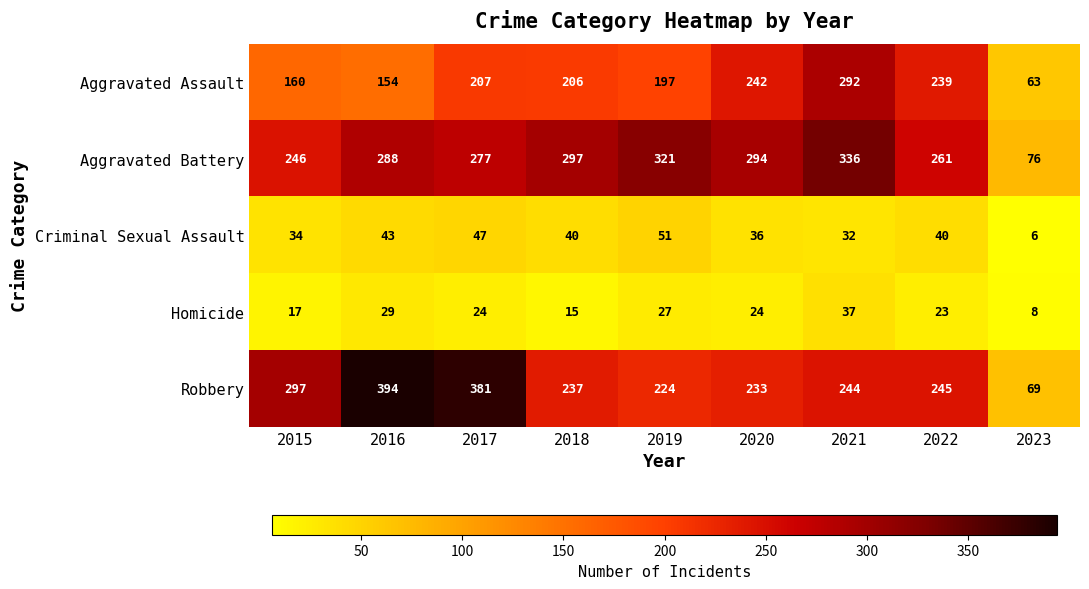

What is the sum of all Criminal Sexual Assault values?

329